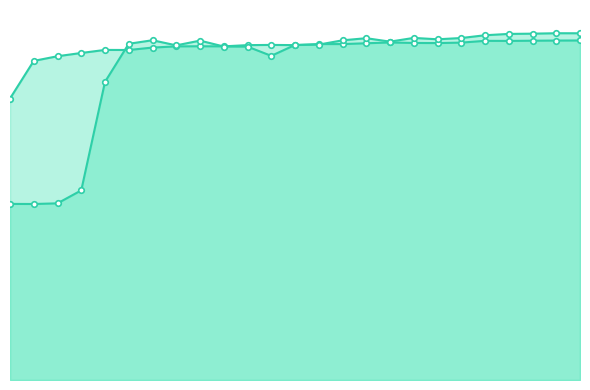

True or false: val_auc has more than 1 points higher than both neighbors.

True